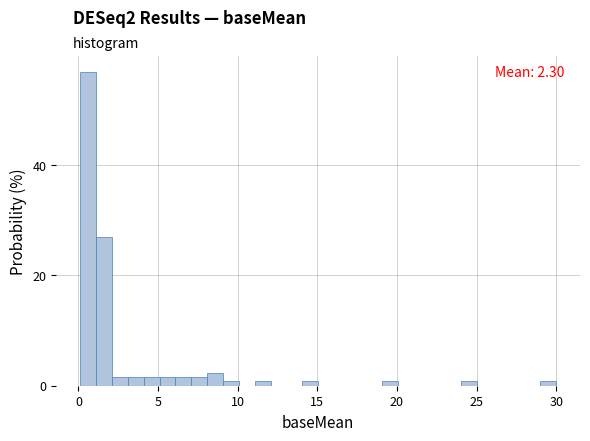

Around what value on the x-axis is the tallest bar? Give the approximate position of its centre, as read against the axis.

0.5